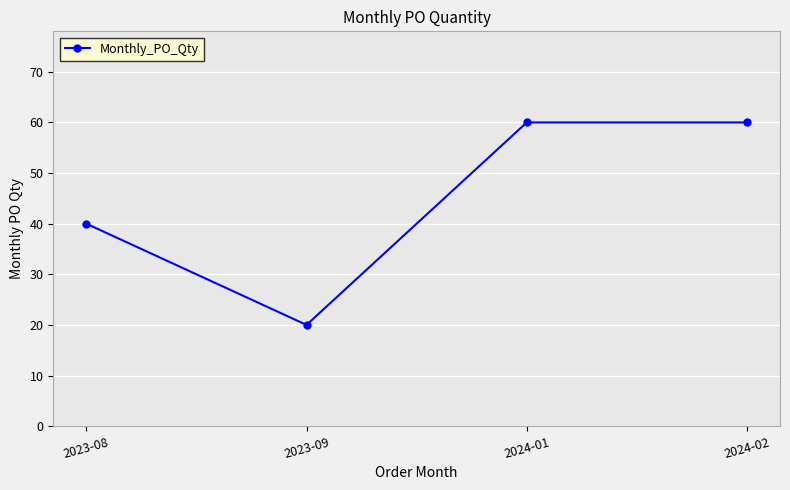

What is the minimum value shown in the chart?

20